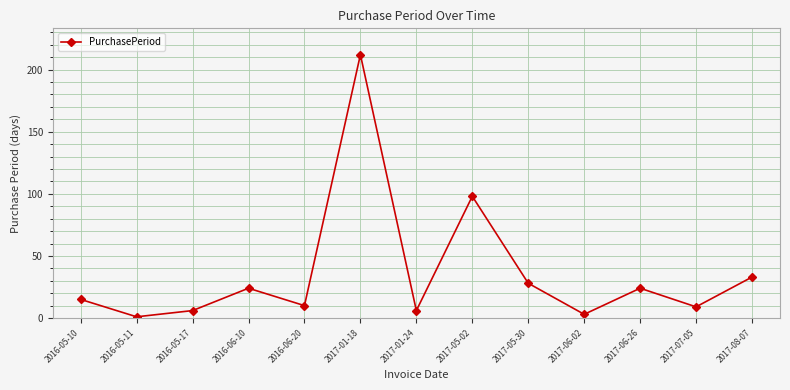

What is the greatest value displayed?

212